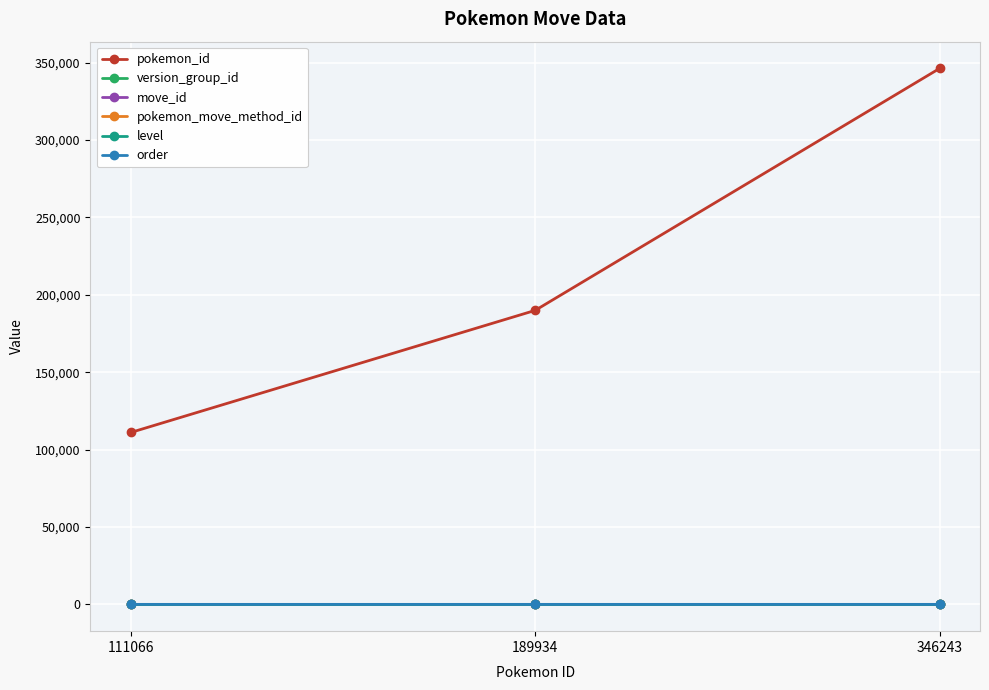

Does the chart have visible grid lines?

Yes